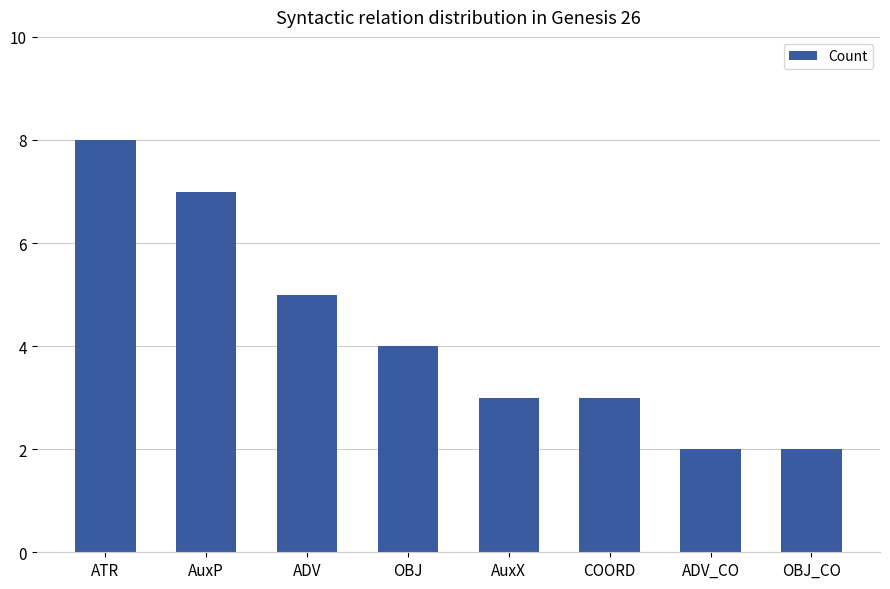

The value at AuxP is 12. True or false?

False